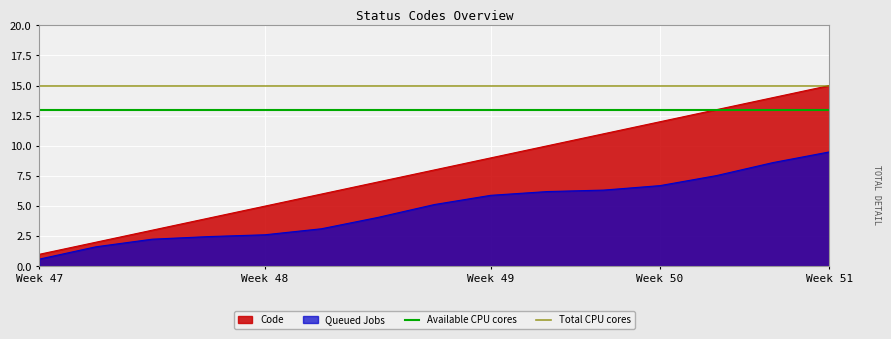

What is the maximum value for Queued Jobs?

9.5